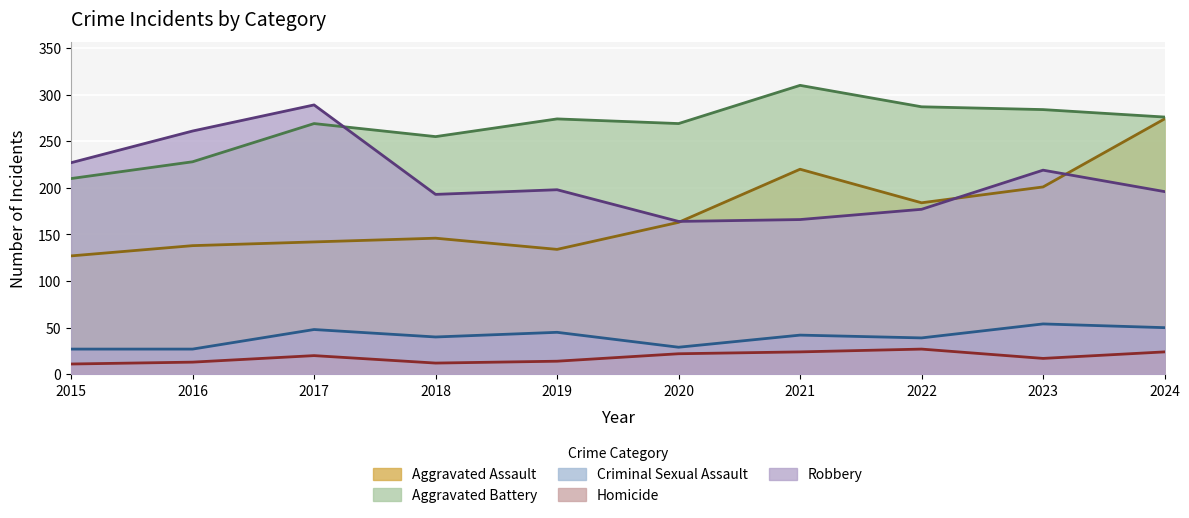

What is the value of the Aggravated Assault point at the 10th from the left?

274